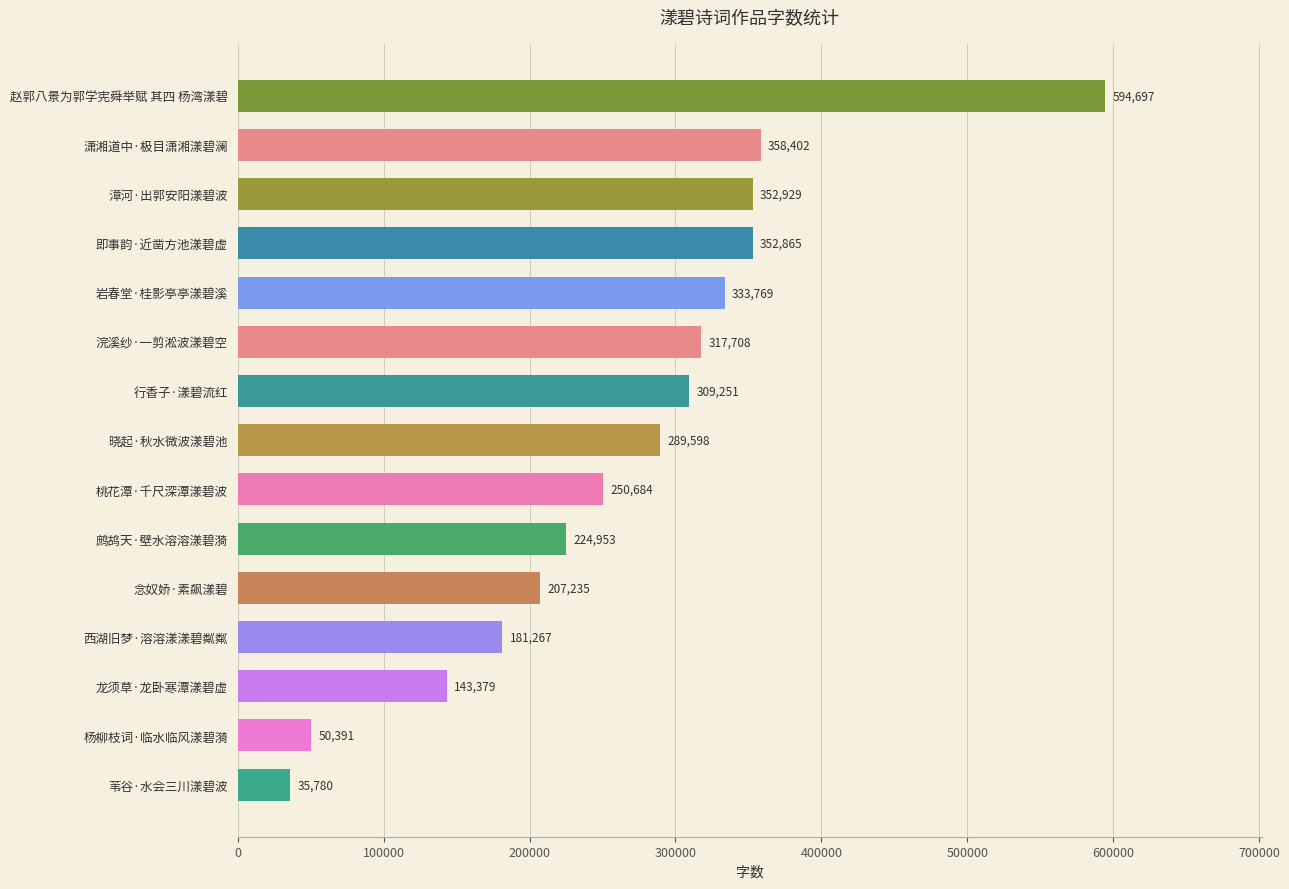

What is the minimum value shown in the chart?

35780